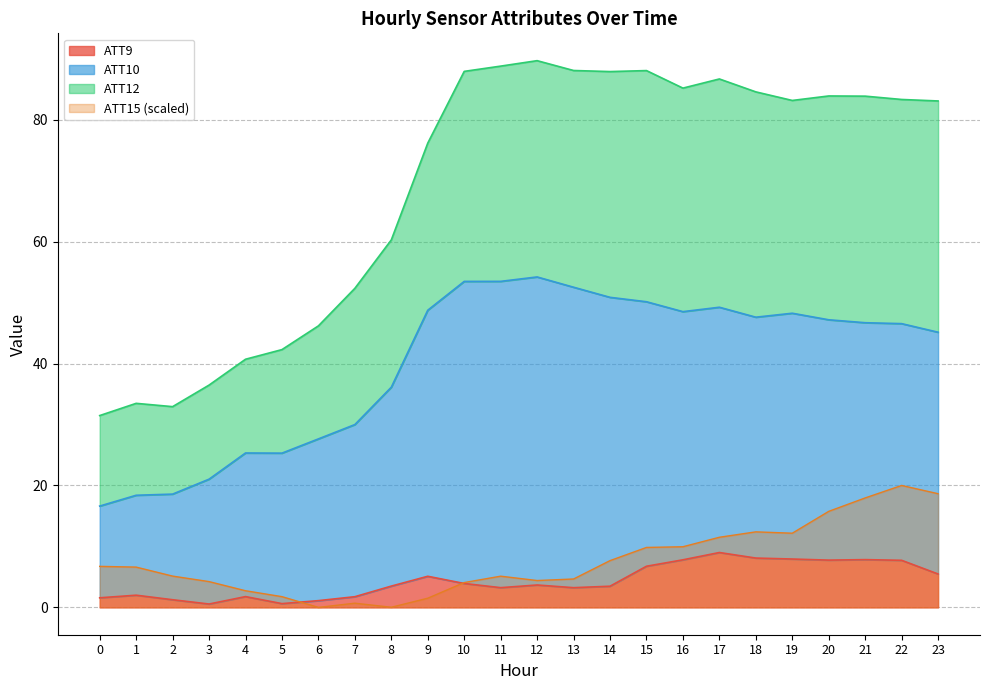

What is the average value of the ATT15 series?

7.6